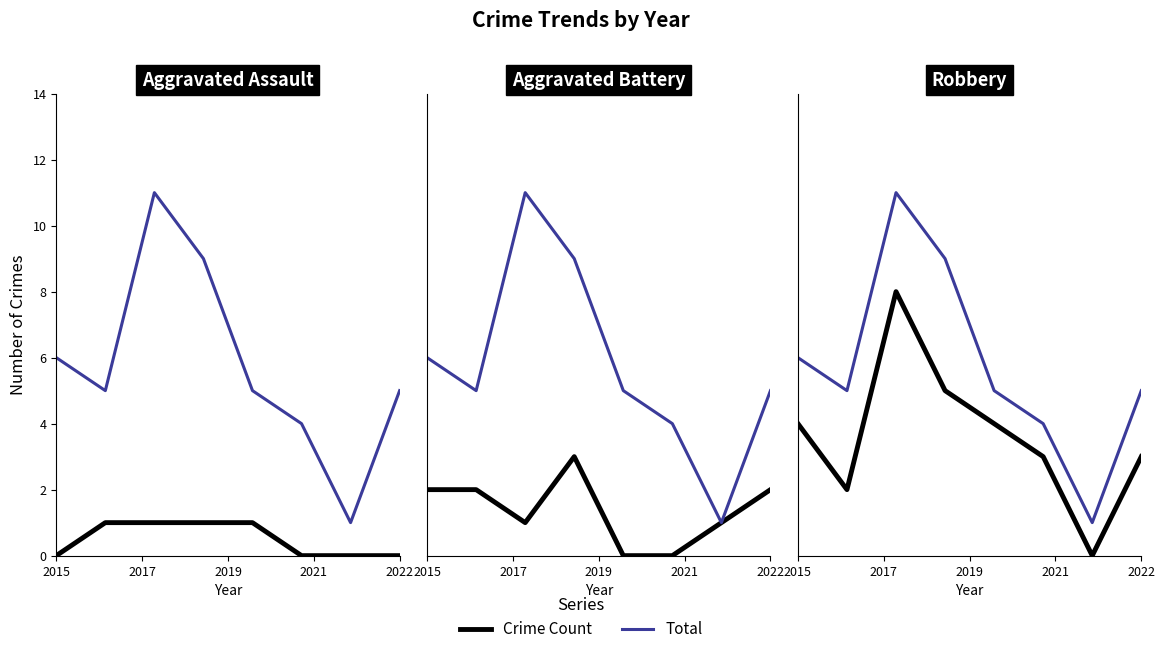

Which series has the widest spread of values?

Total